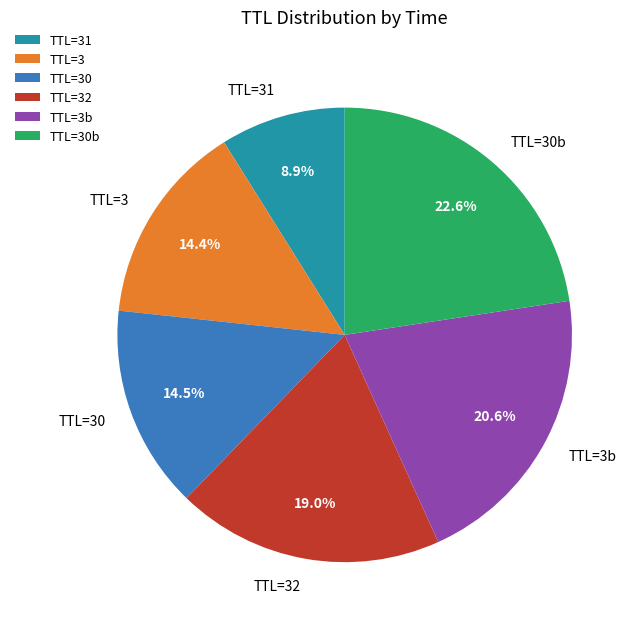

What is the smallest slice in the pie chart?

TTL=31